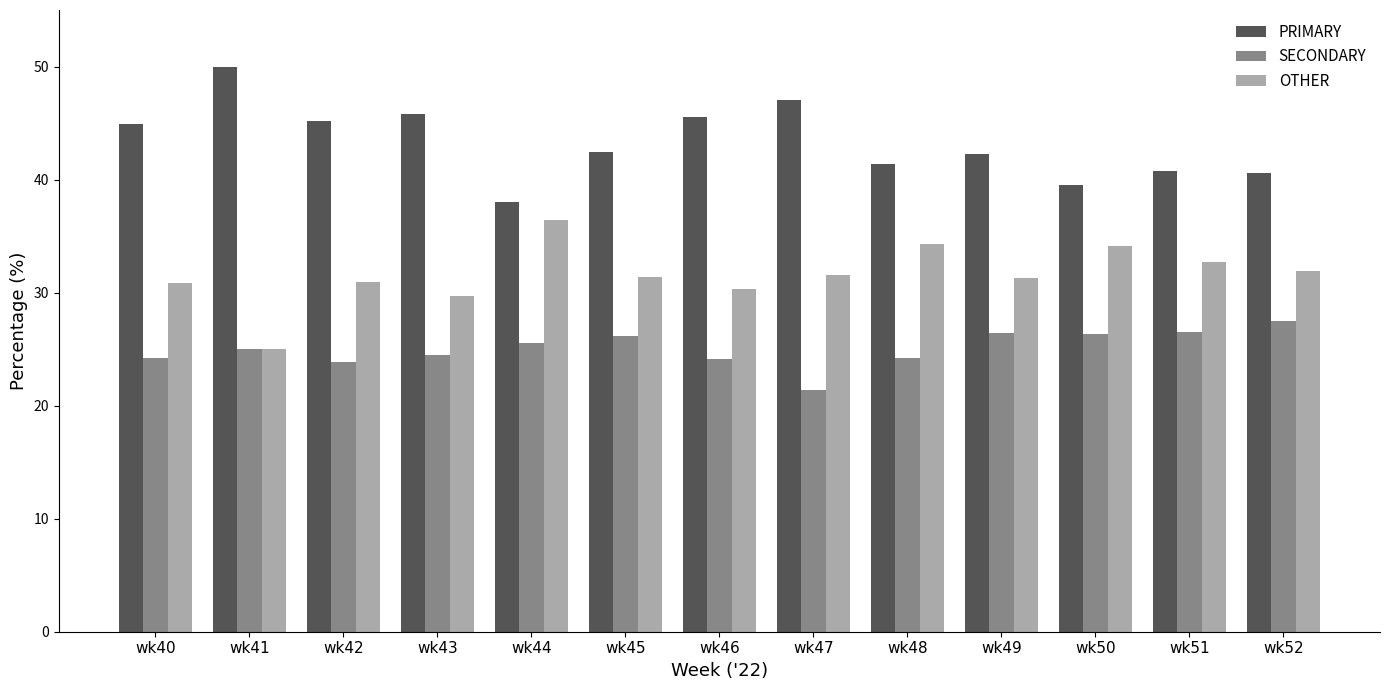

Which category has the lowest value across all series?

wk47